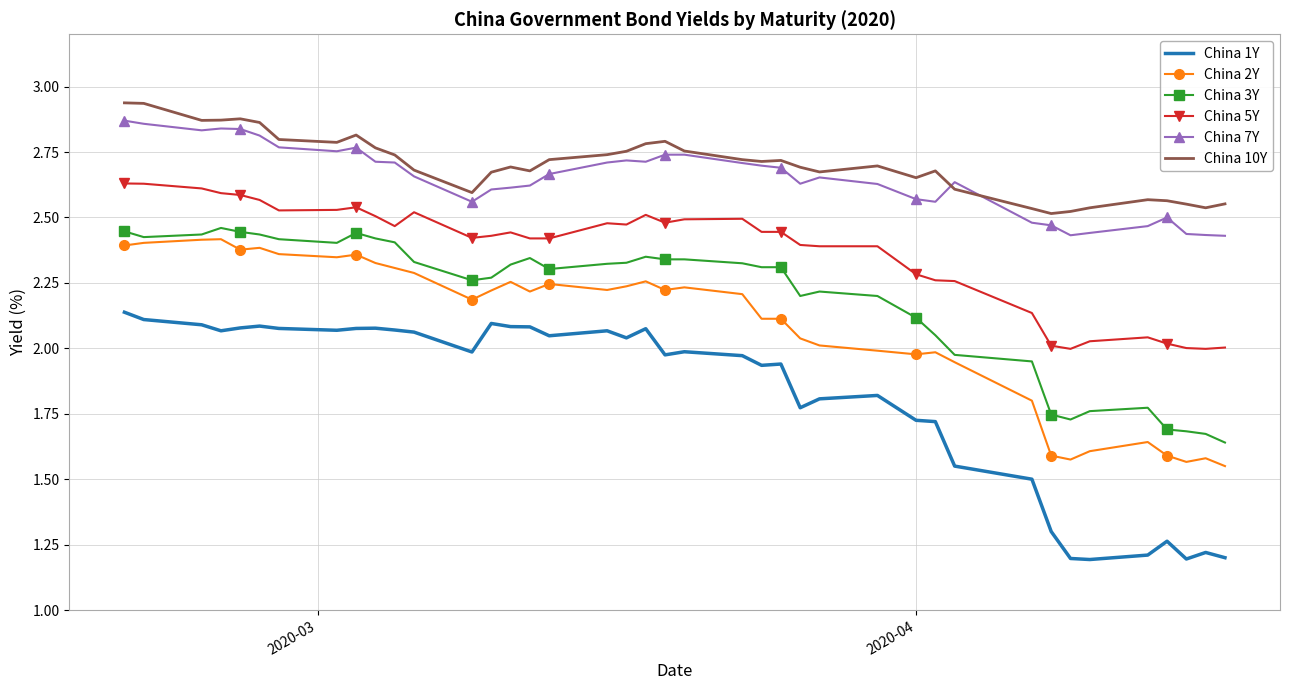

True or false: China 10Y and China 2Y intersect in this chart.

False